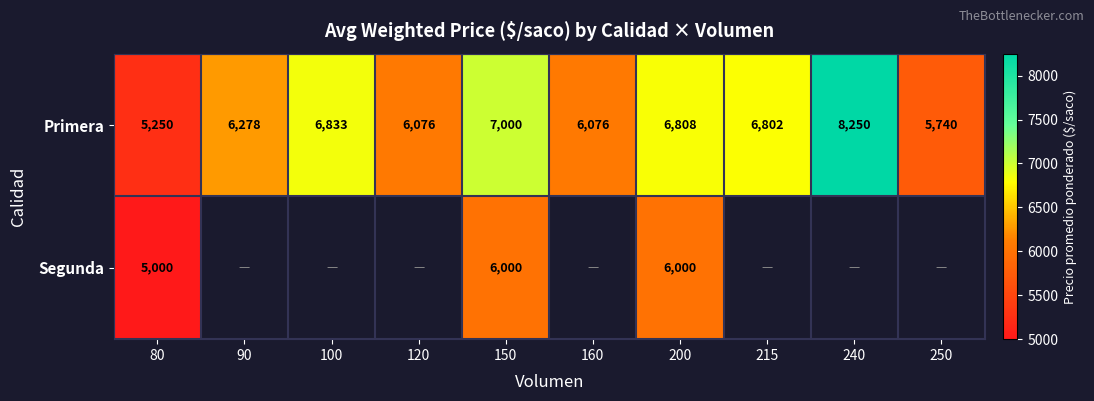

How many data points does each series have?

10